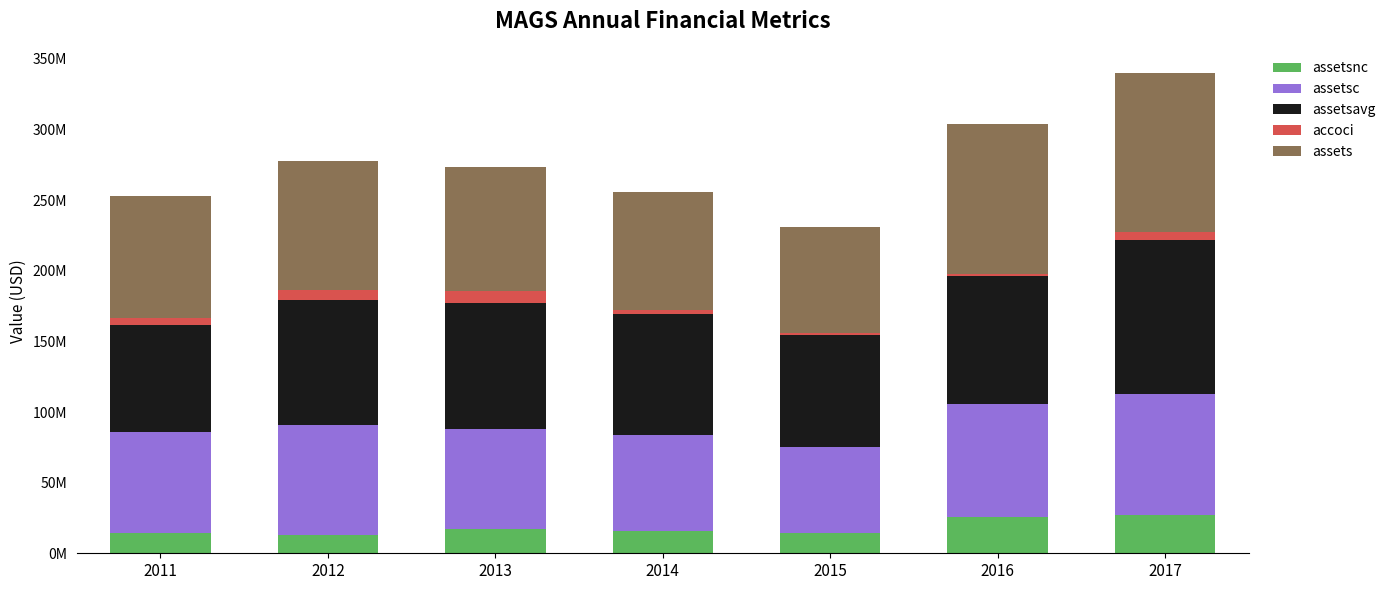

What are all the series names shown in the legend?

assetsnc, assetsc, assetsavg, accoci, assets